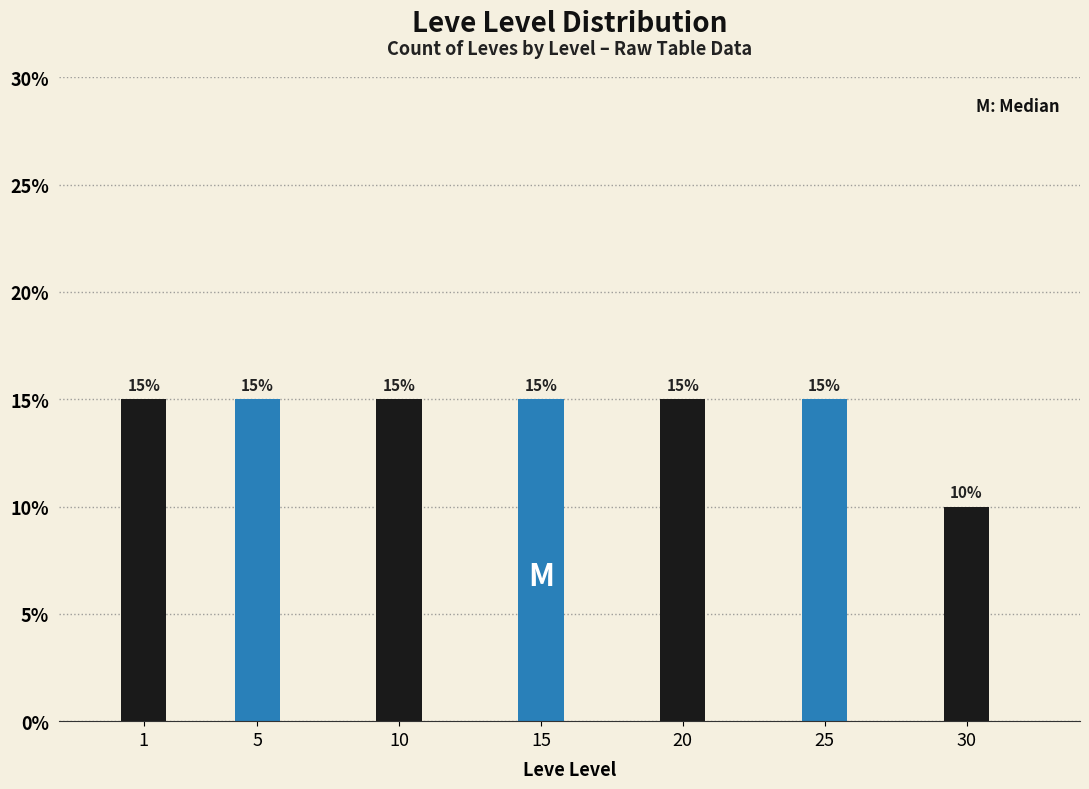

Reading left to right, extract all data points from this chart.

1=15	5=15	10=15	15=15	20=15	25=15	30=10